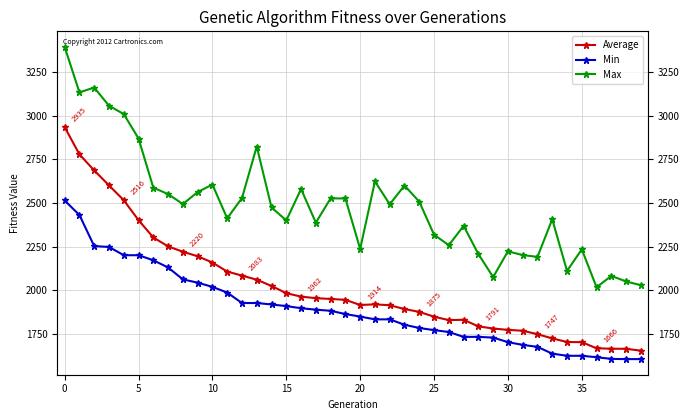

Rank the series by their average value, from lowest to highest.

Min, Average, Max